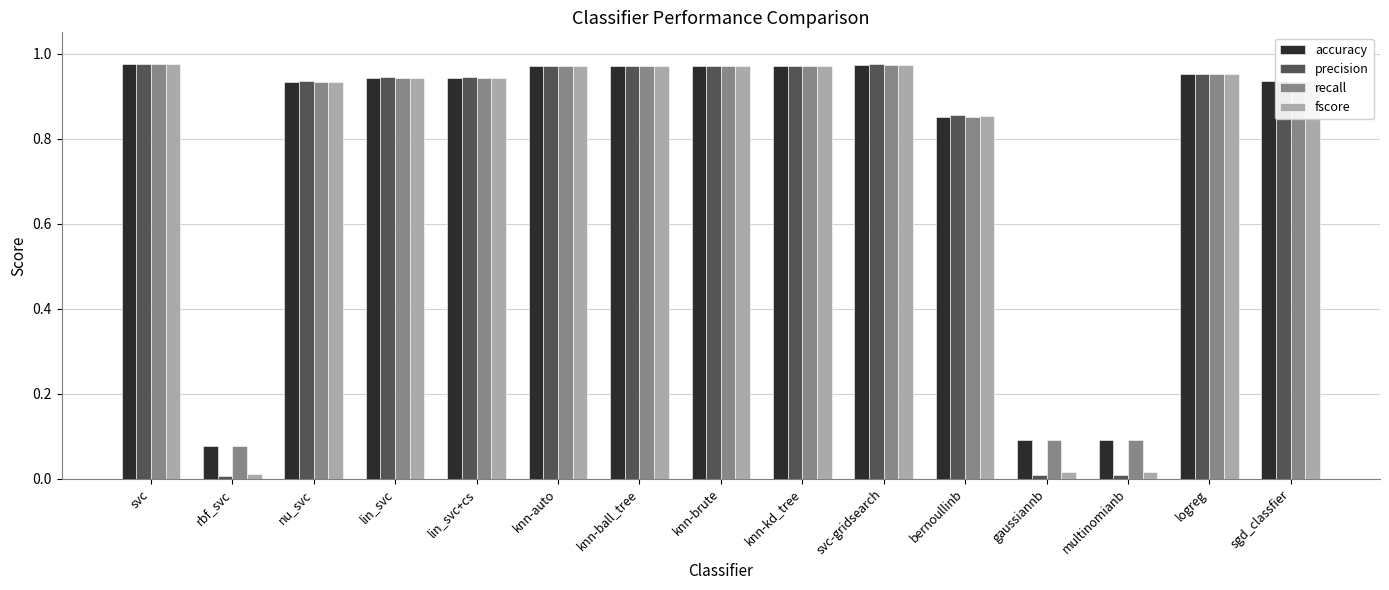

Which series has the largest range (max minus min)?

precision